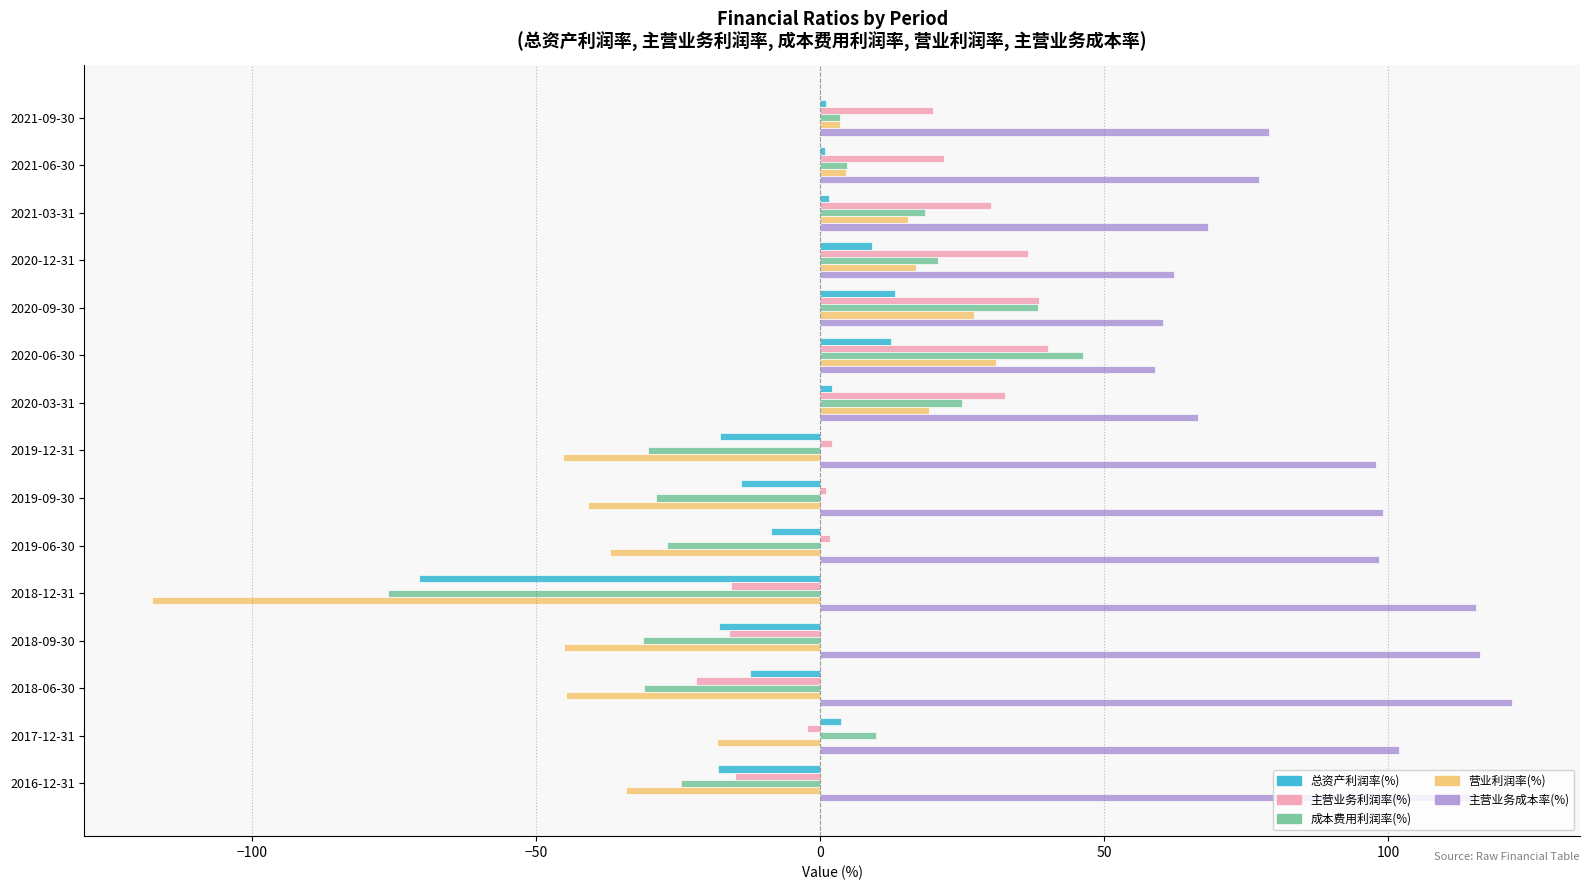

At which label does 营业利润率(%) reach its minimum?

2018-12-31